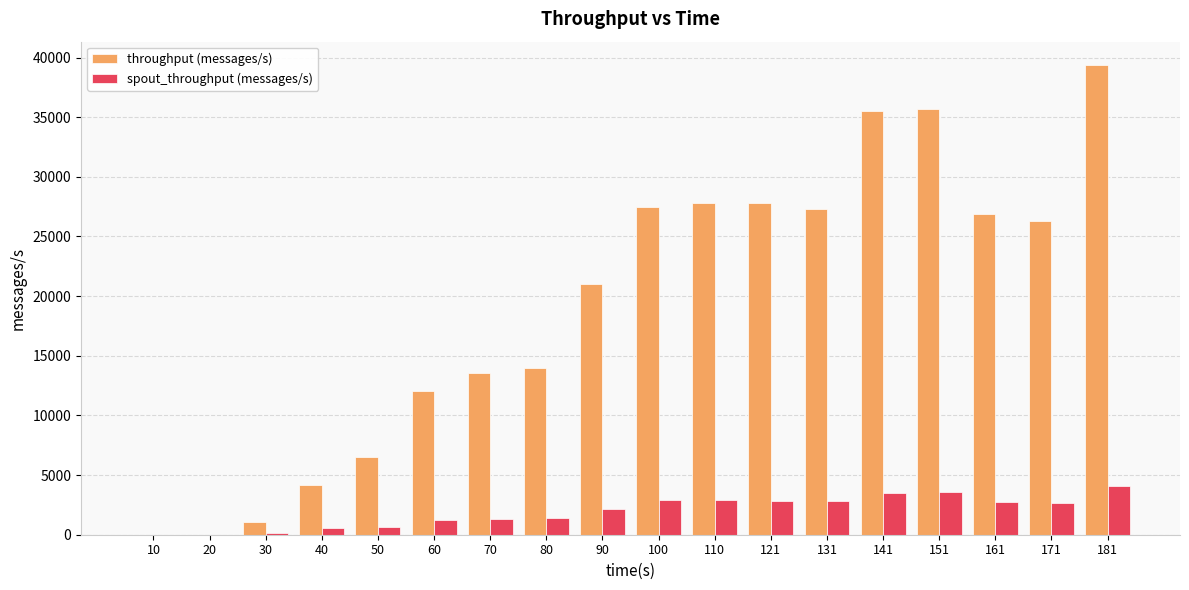

The value of throughput (messages/s) at 10 is 13665. True or false?

False